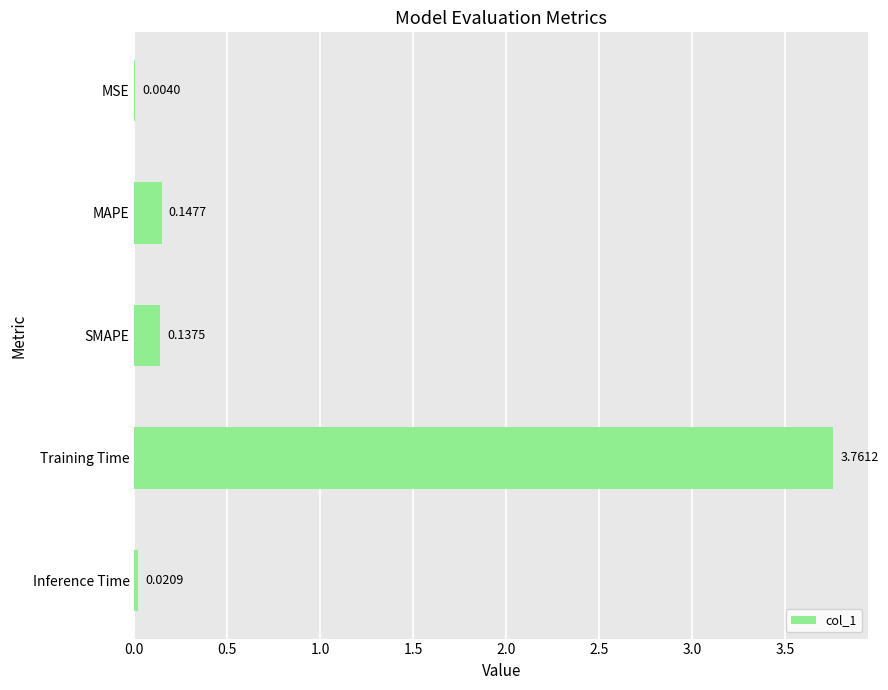

Between SMAPE and Training Time, which is larger?

Training Time